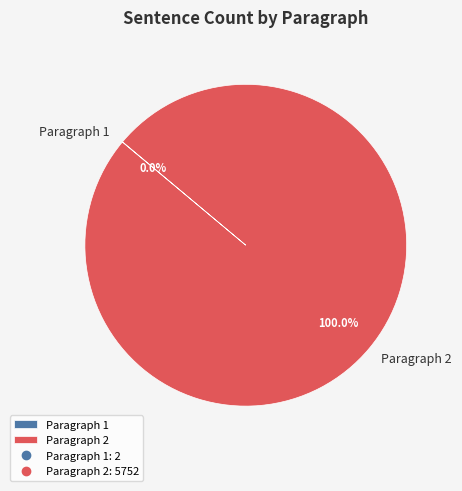

Which slice is the largest?

Paragraph 2